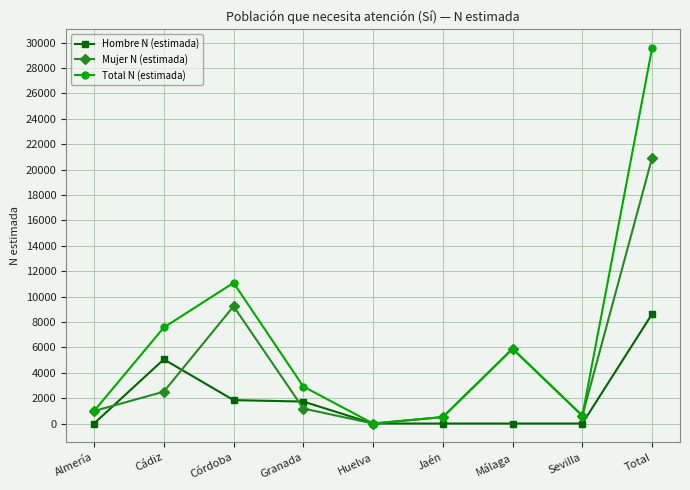

Rank the series at Total from highest to lowest value.

Total N (estimada), Mujer N (estimada), Hombre N (estimada)